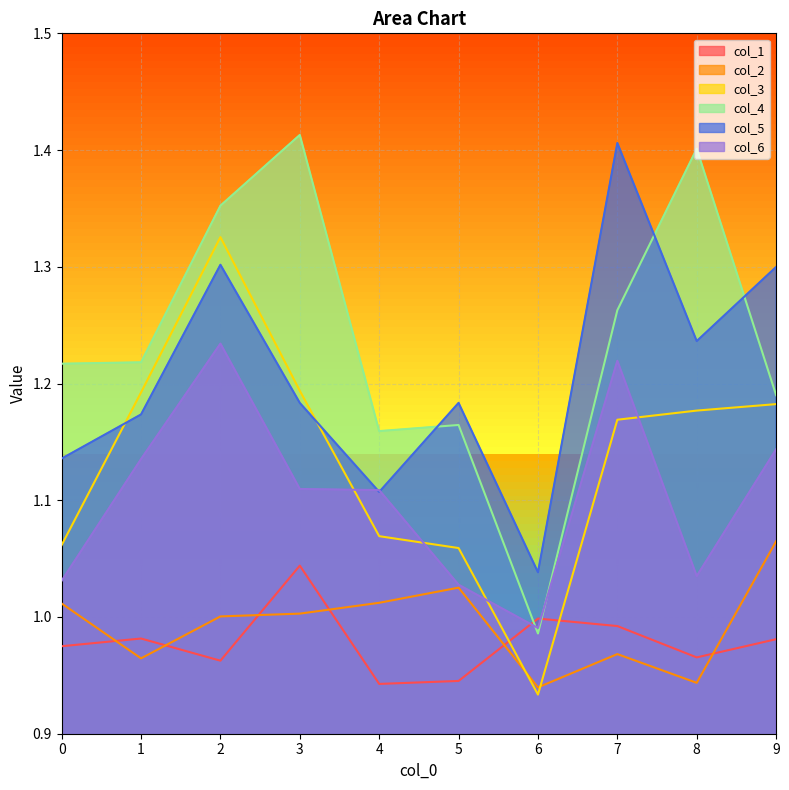

In col_4, how many points are lower than both neighbors (excluding endpoints)?

2